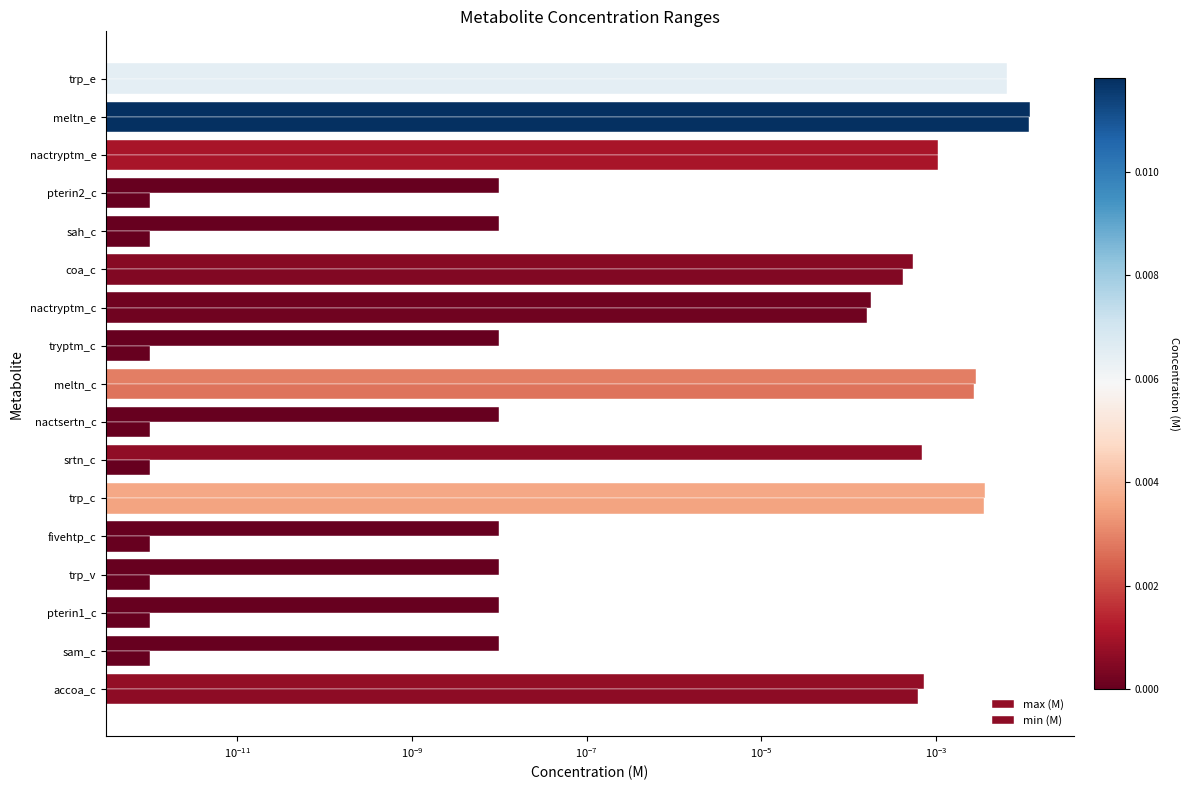

At how many categories does at least one series exceed 0?

17